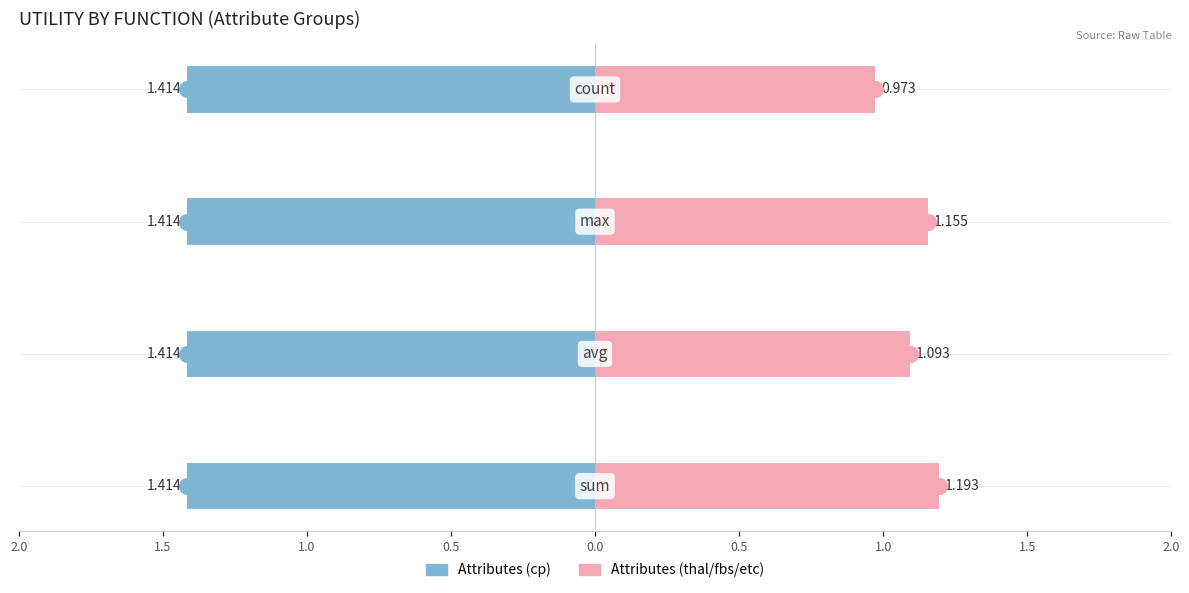

How many series are shown in this chart?

2